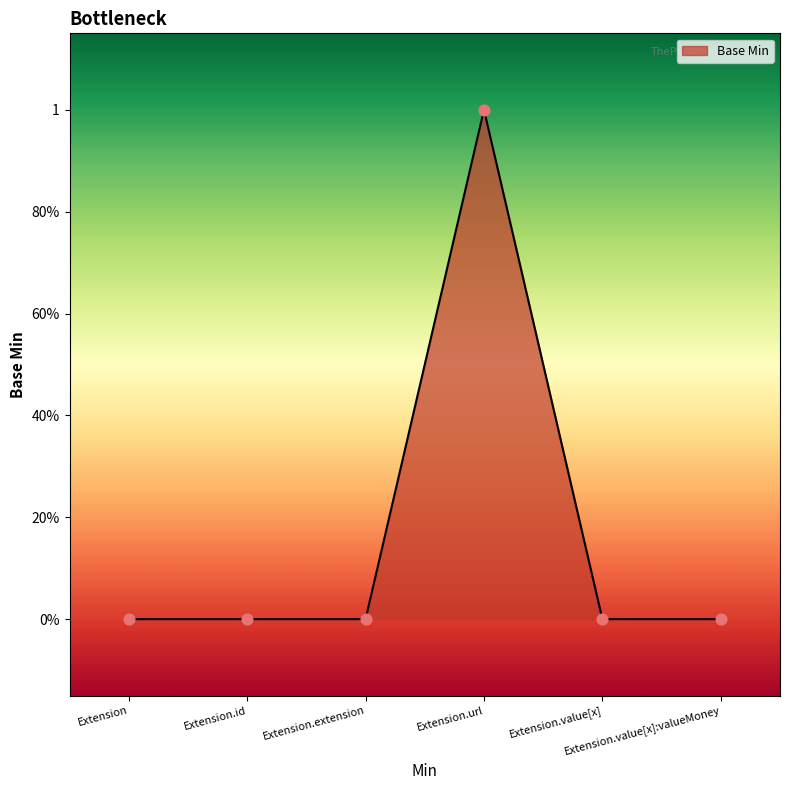

Which has a higher value, Extension.url or Extension.id?

Extension.url